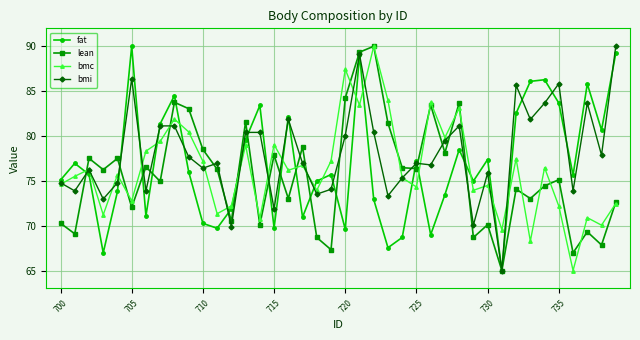

Which series has the largest total across all categories?

bmi